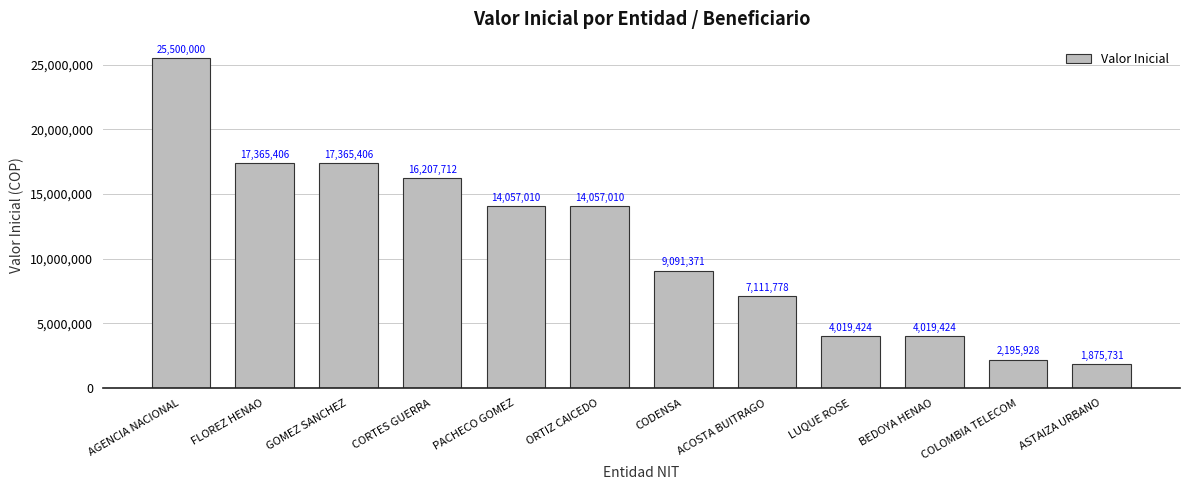

What is the difference between the second highest and second lowest values?

15169478.0